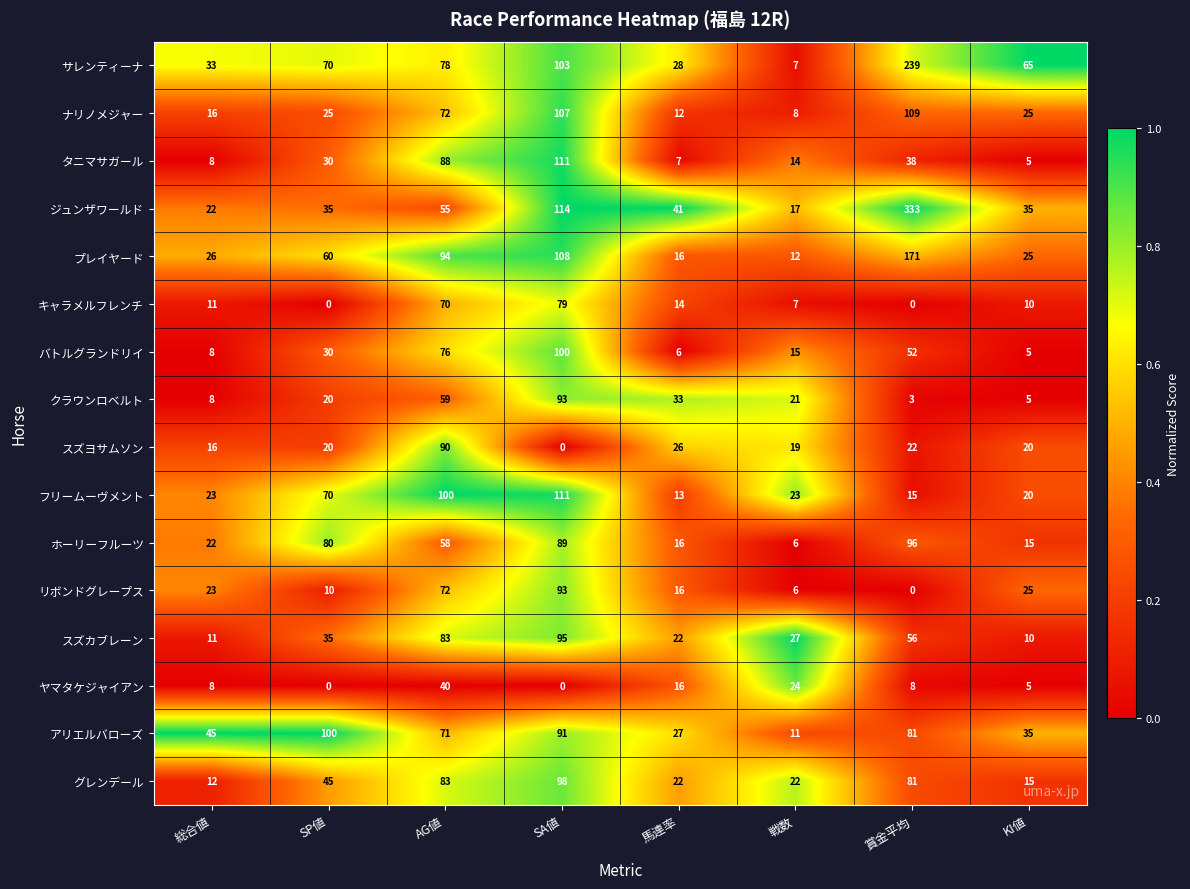

At how many categories does at least one series exceed 0?

8